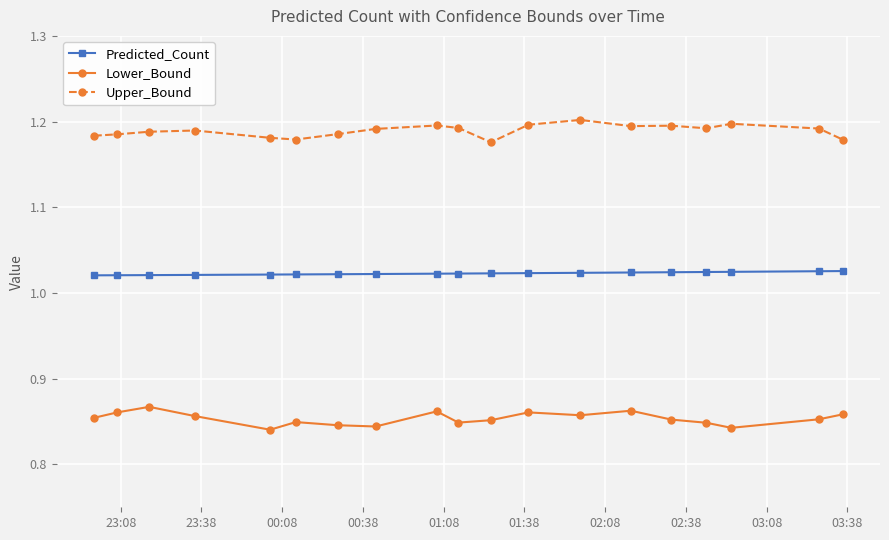

Does the chart have visible grid lines?

Yes